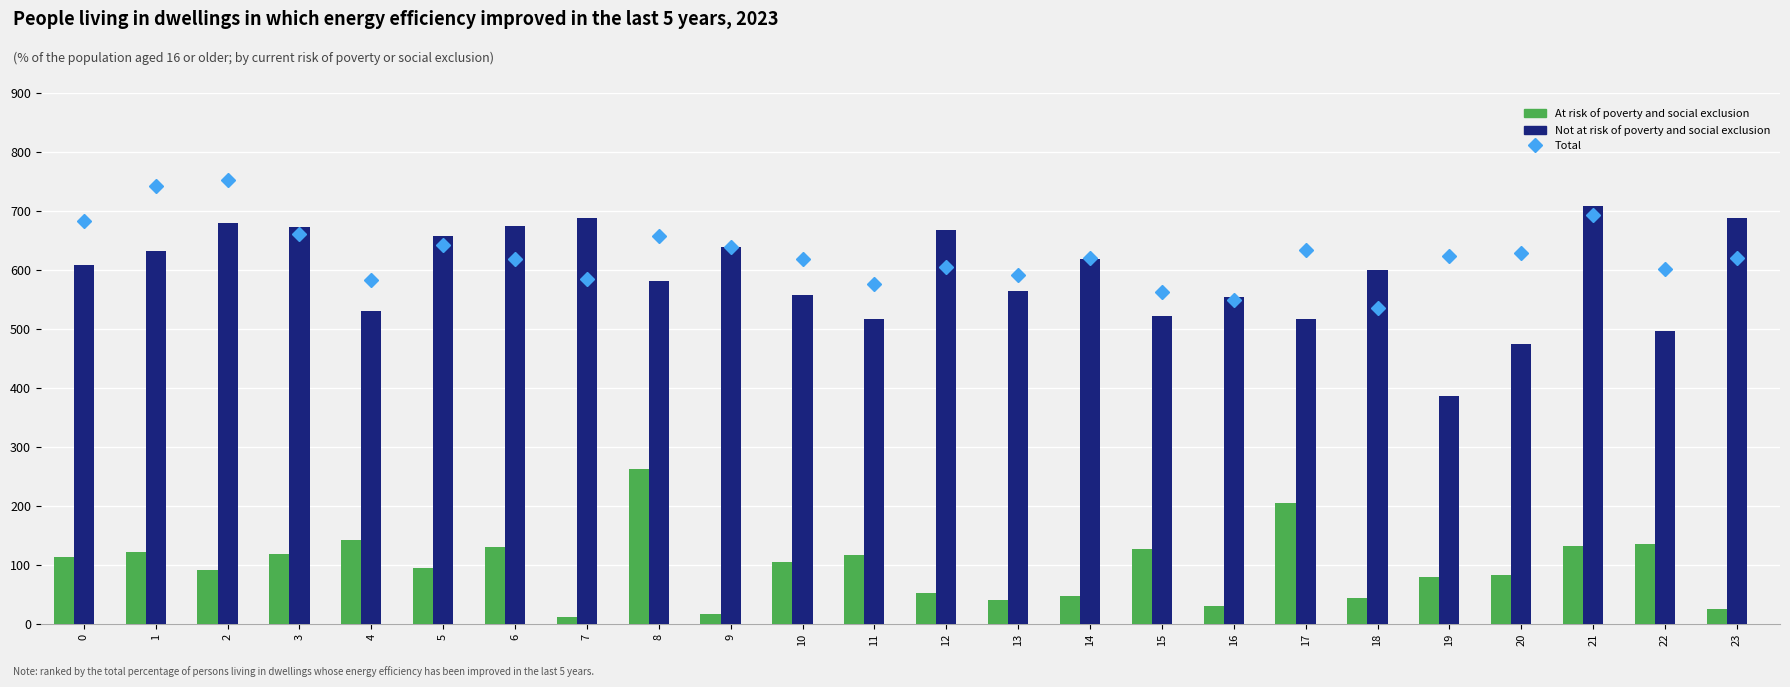

What is the total value across all series at 2?

1522.8